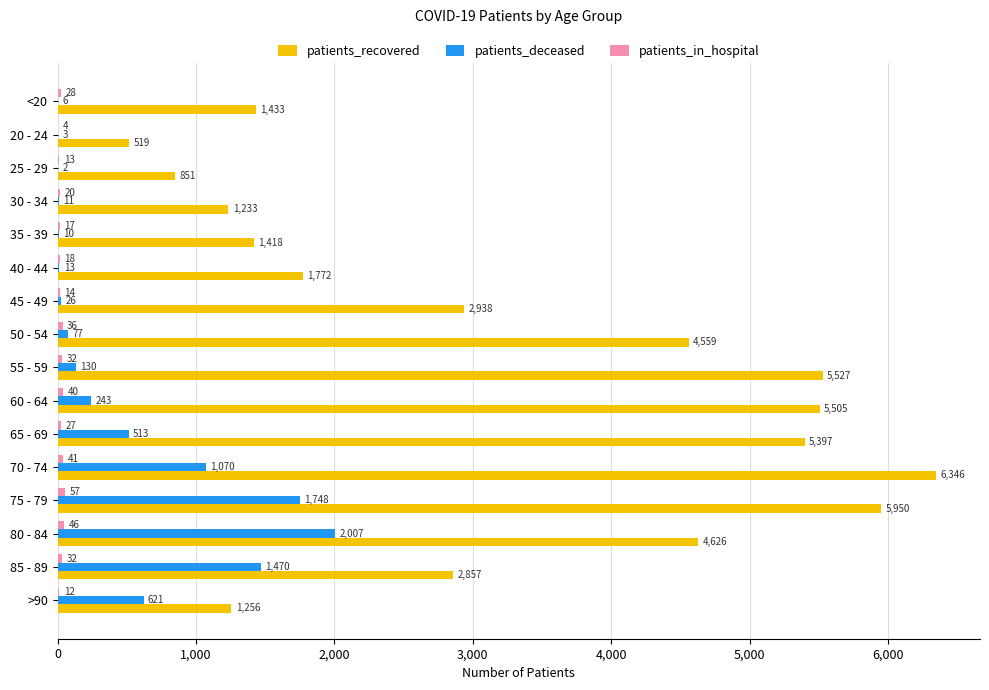

What is the total value across all series at 30 - 34?

1264